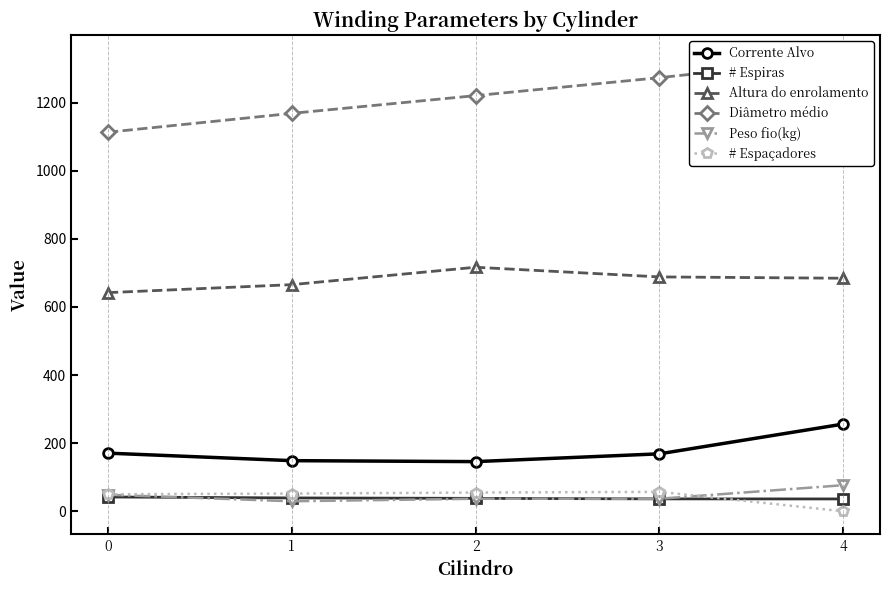

The value of Corrente Alvo at 1 is 148.6. True or false?

True